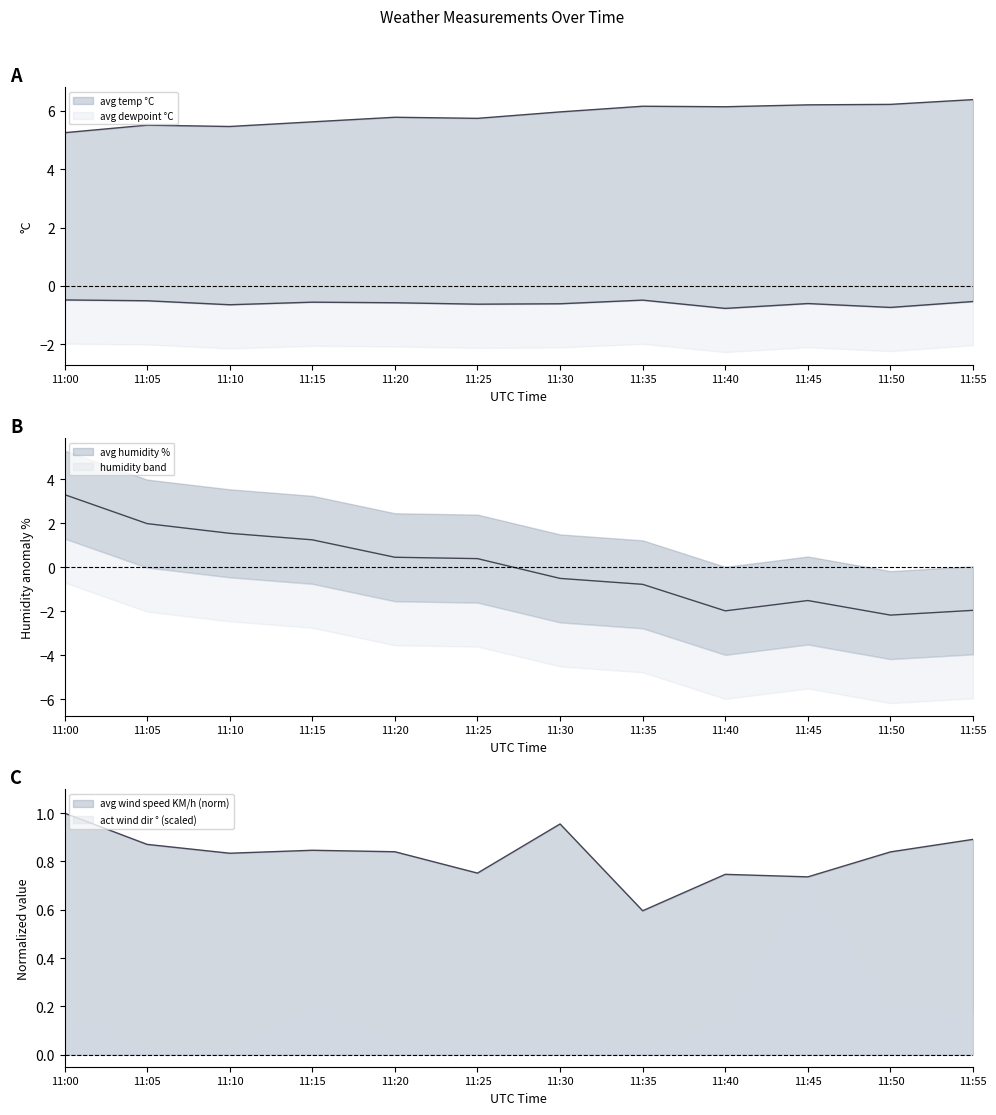

Which label corresponds to the smallest value in the chart?

11:50